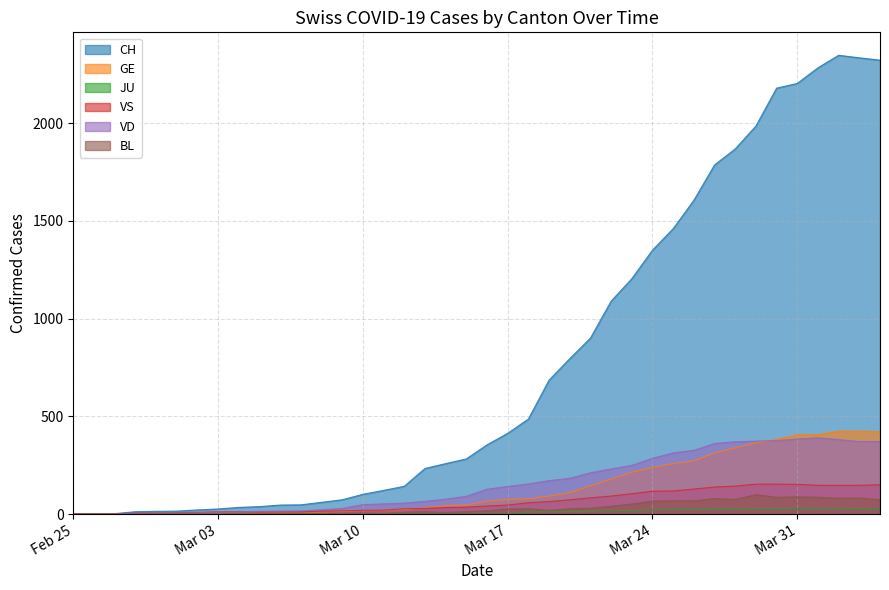

What is the average value of the GE series?

136